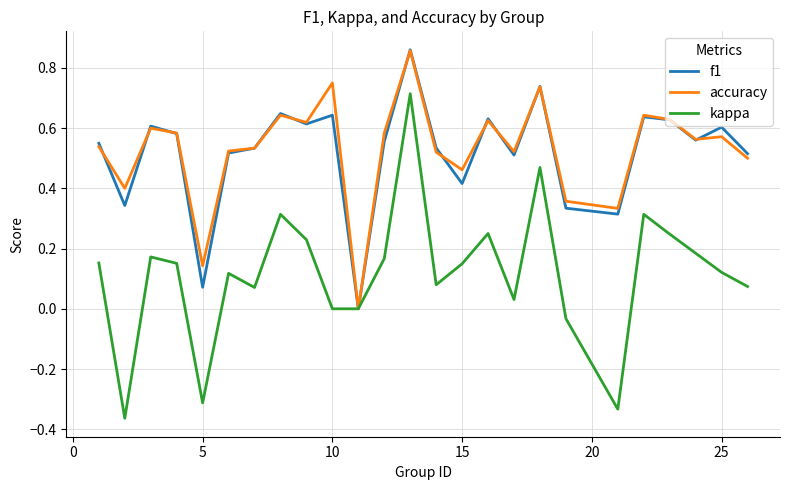

Which series has the widest spread of values?

kappa